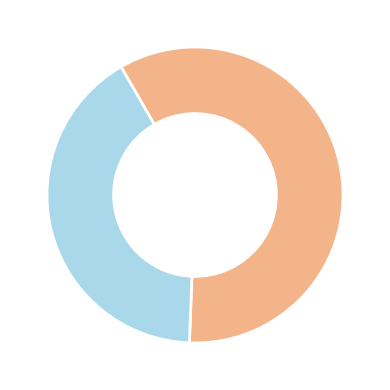

Is there a majority slice in this chart?

Yes